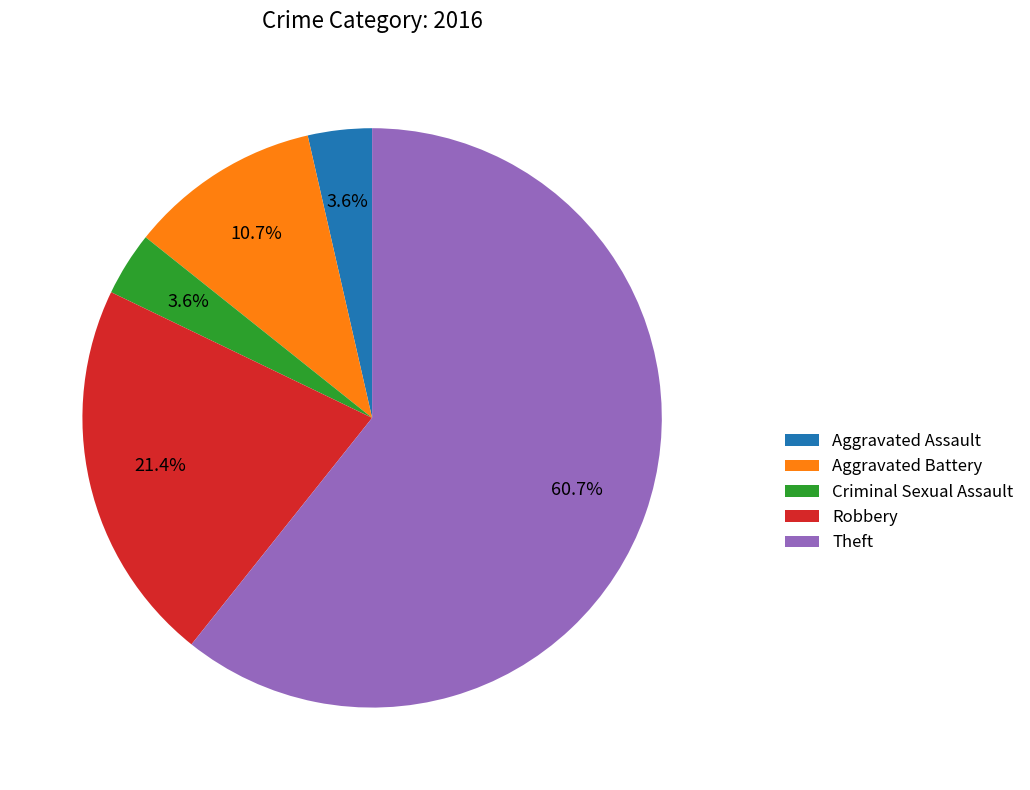

Does any single category account for the majority?

Yes